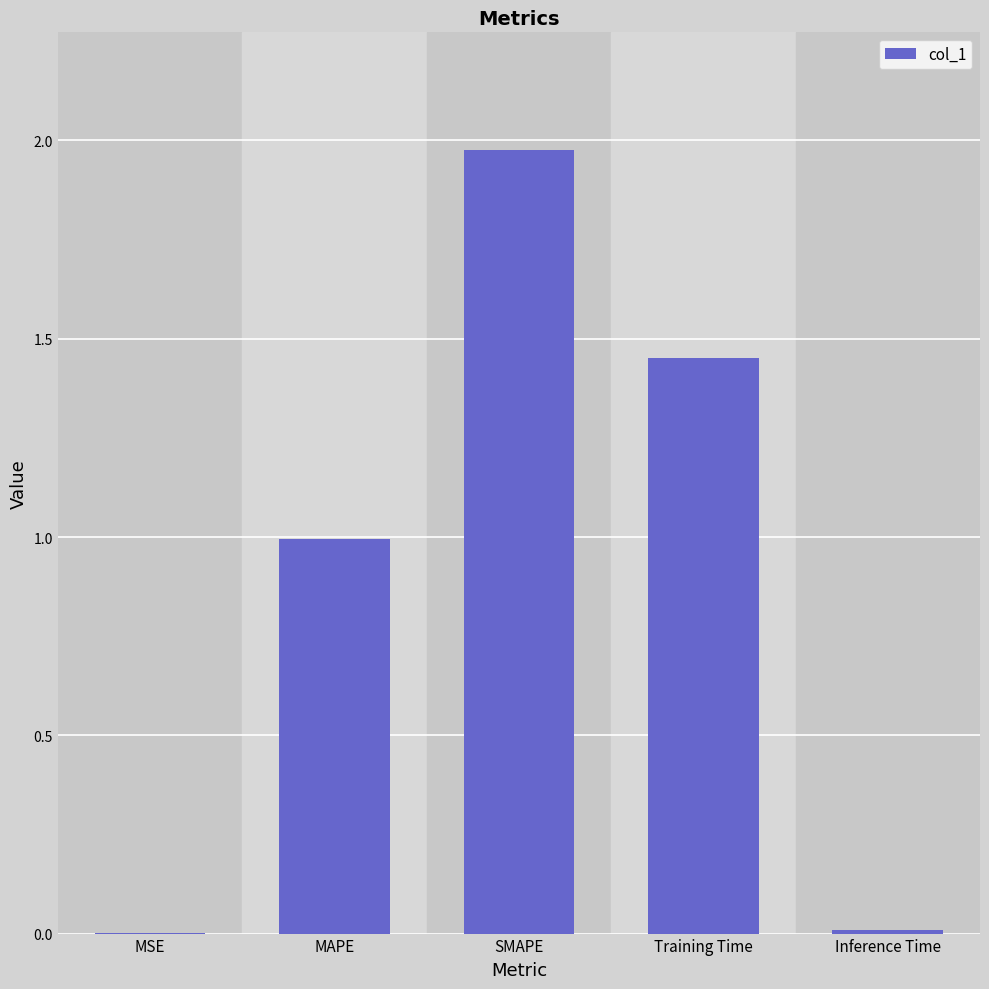

What is the sum of all values?

4.4